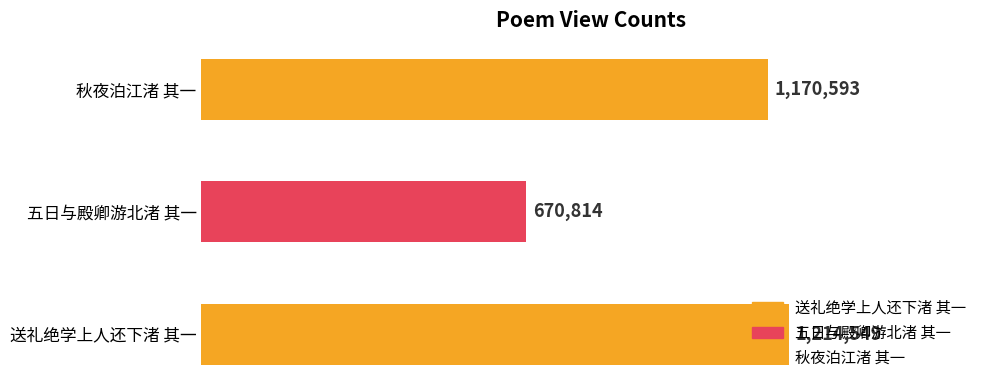

What is the sum of all values?

3055956